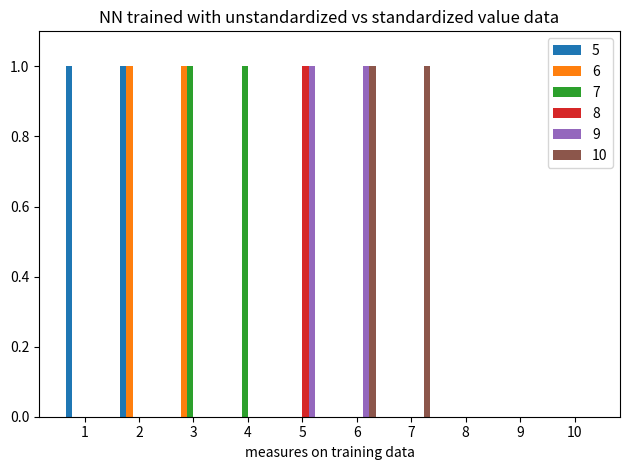

The 5 series shows 0 at 5. True or false?

True